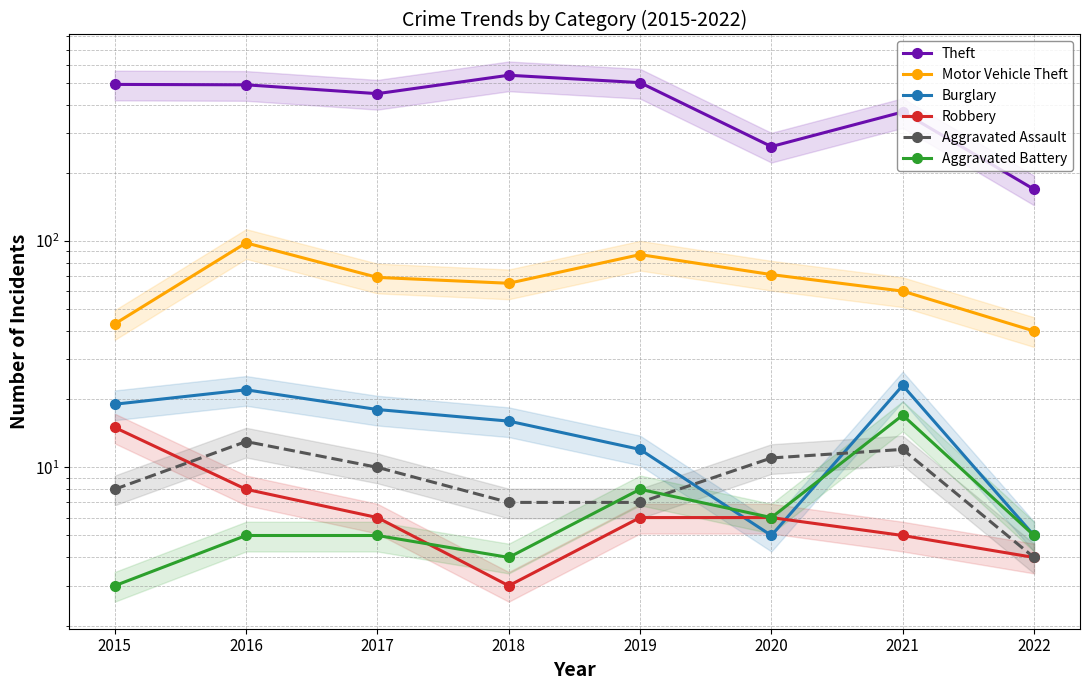

Which category has the highest value across all series?

2018